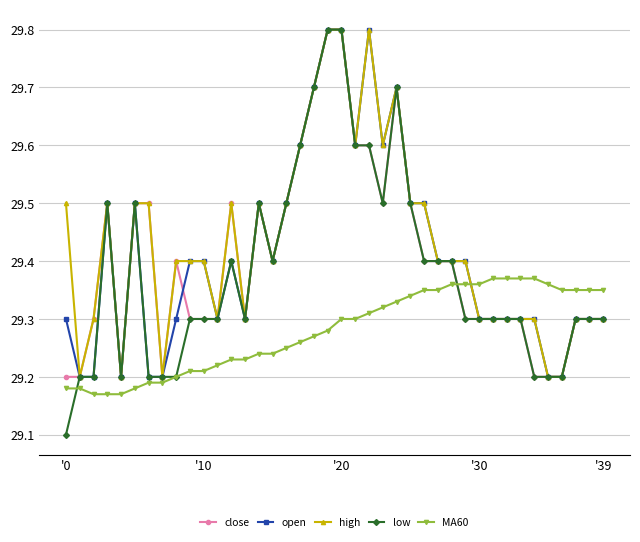

True or false: open has more than 0 interior local peaks.

True